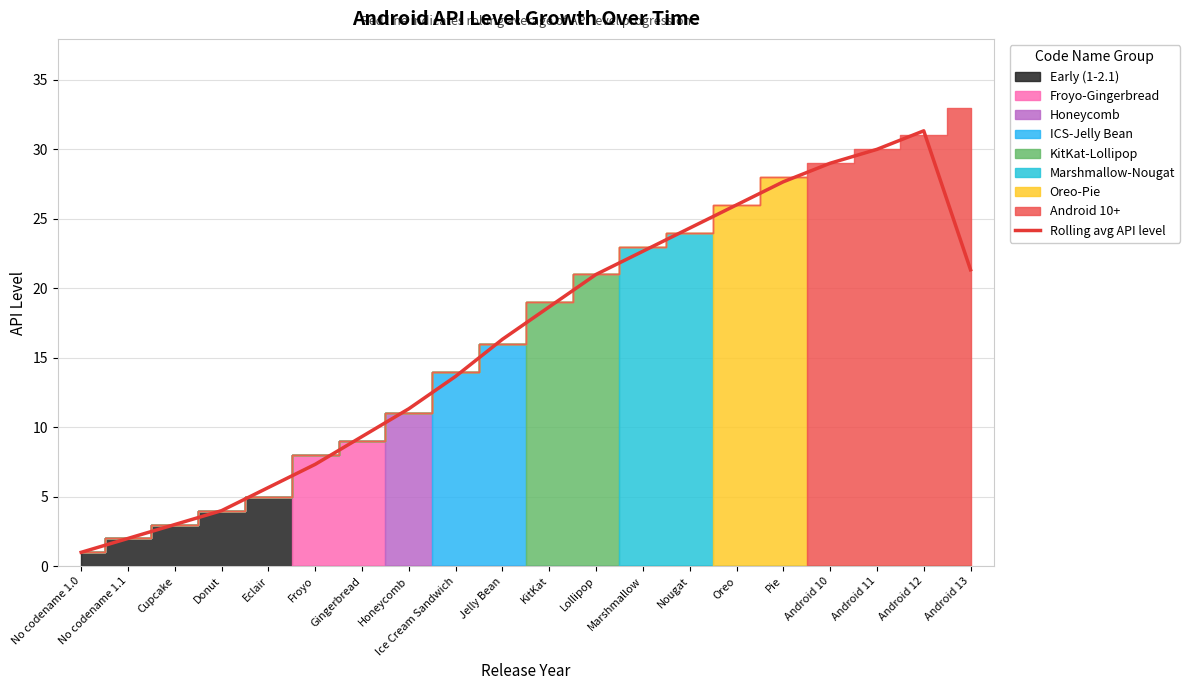

Reading left to right, transcribe all the data shown in this chart.

No codename 1.0=1.0	No codename 1.1=2.0	Cupcake=3.0	Donut=4.0	Eclair=5.7	Froyo=7.3	Gingerbread=9.3	Honeycomb=11.3	Ice Cream Sandwich=13.7	Jelly Bean=16.3	KitKat=18.7	Lollipop=21.0	Marshmallow=22.7	Nougat=24.3	Oreo=26.0	Pie=27.7	Android 10=29.0	Android 11=30.0	Android 12=31.3	Android 13=21.3